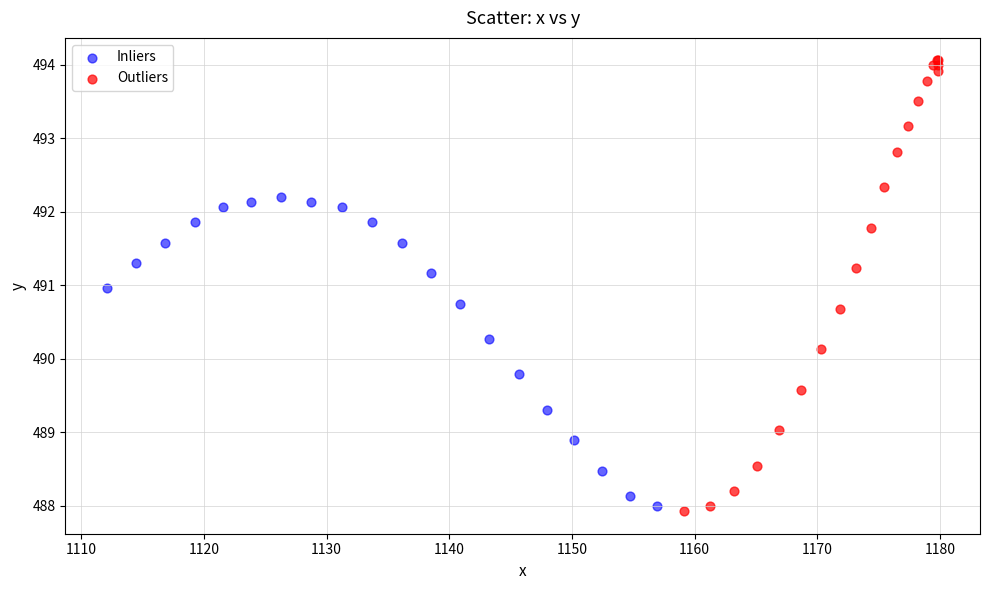

Which series reaches the maximum Y coordinate?

Outliers